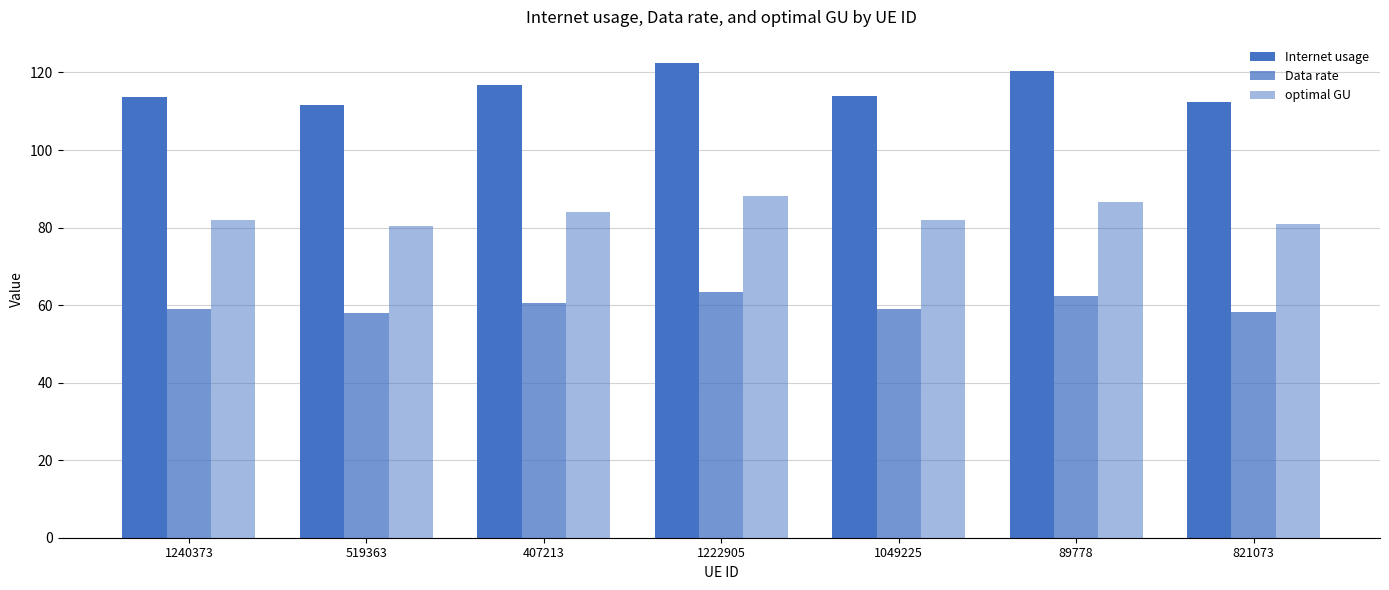

How many bars are there in total?

21